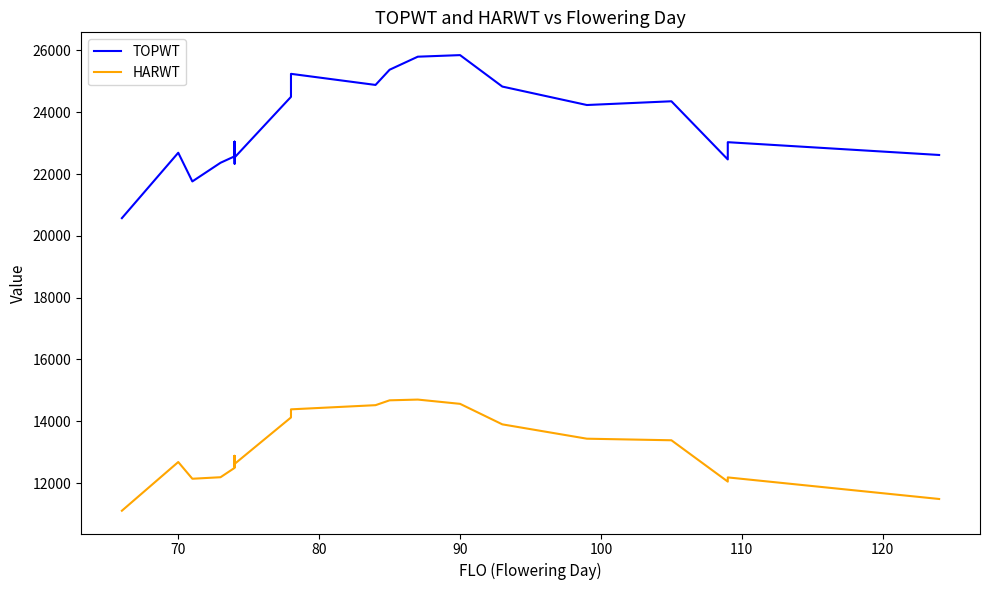

Which series has the largest total across all categories?

TOPWT